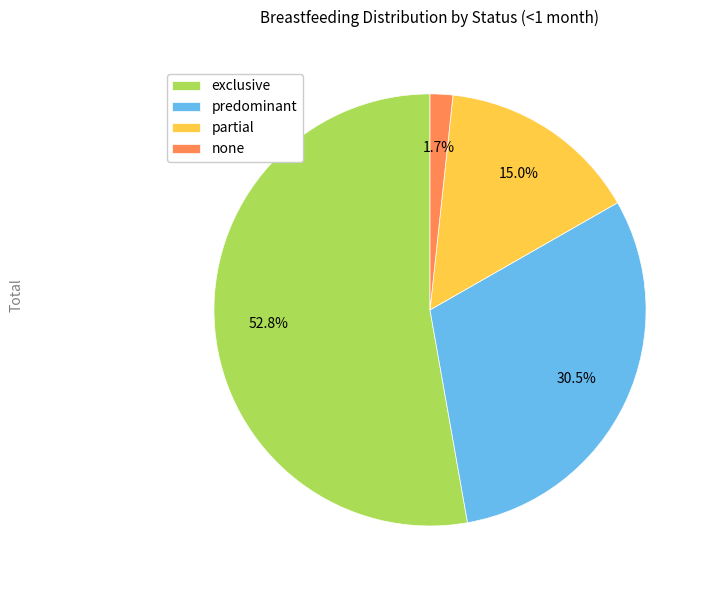

How many segments does this pie chart have?

4